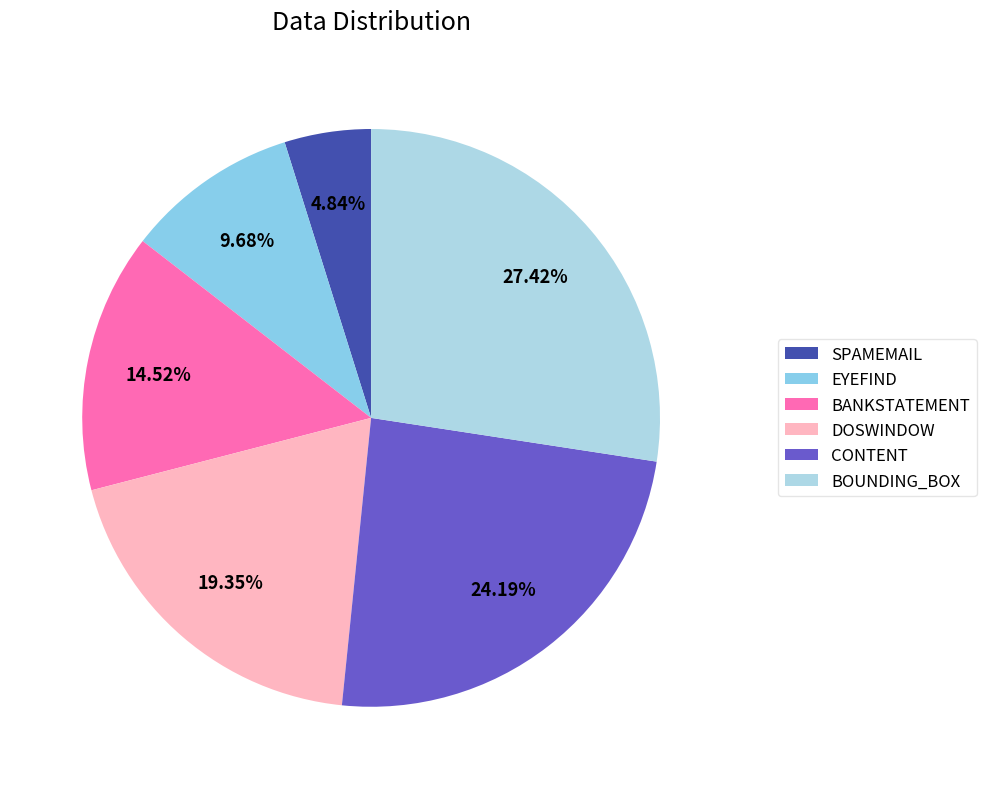

How many slices are in this pie chart?

6